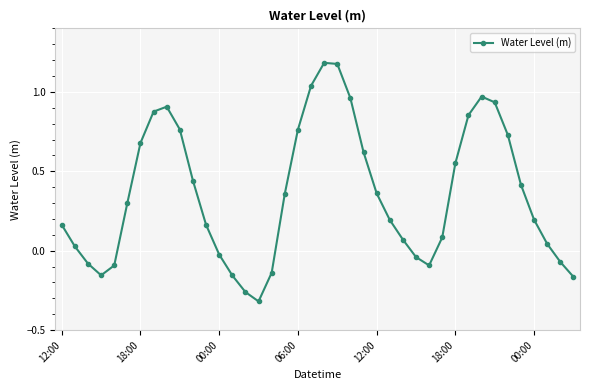

How many lines are shown in the chart?

1